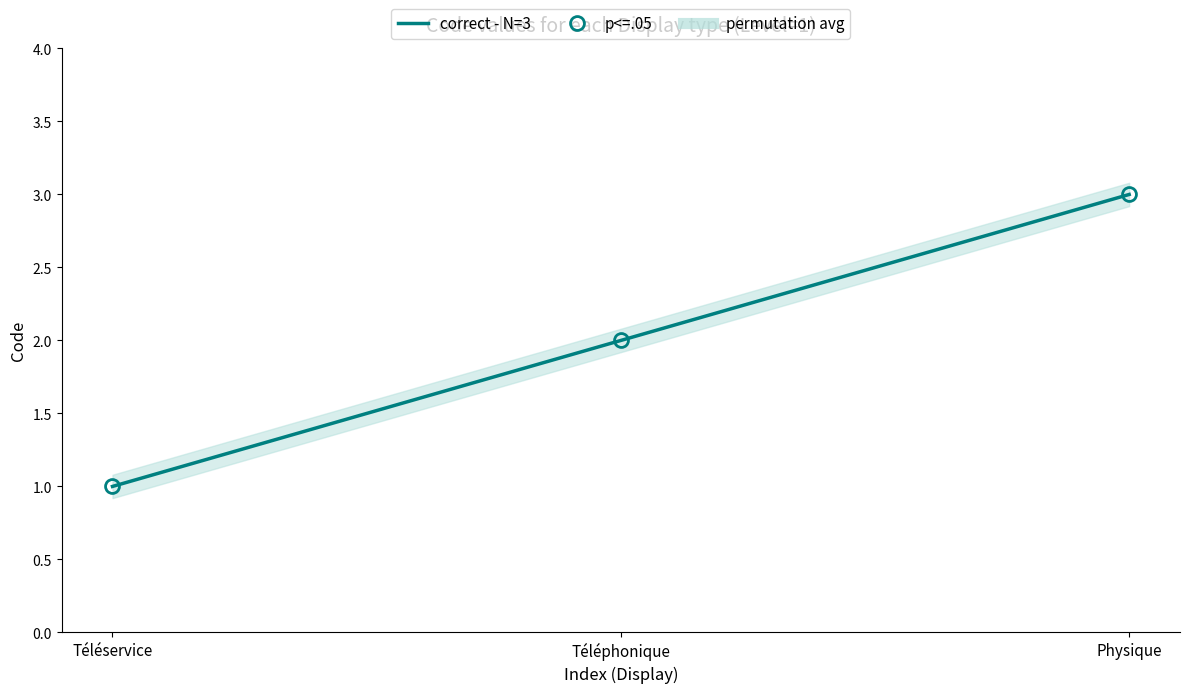

The value at Téléphonique is 2. True or false?

True